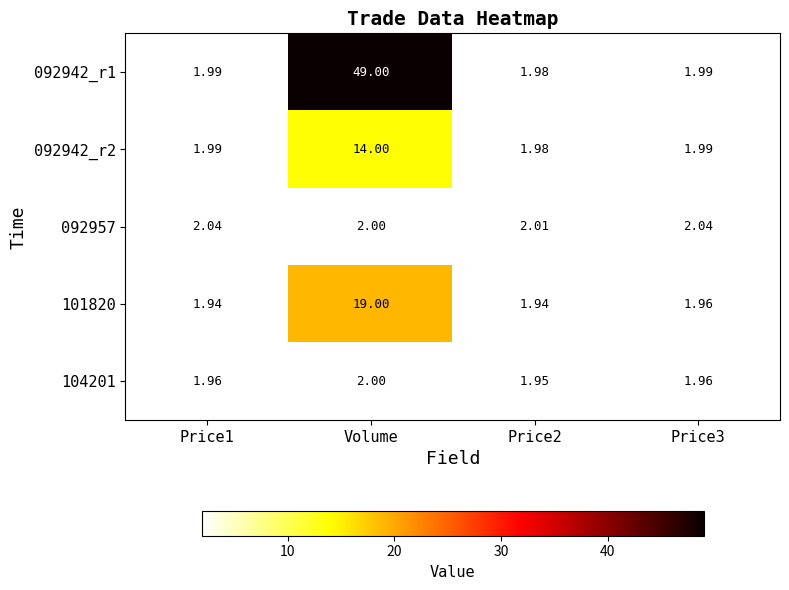

Where is 092957 nearest to the value 2?

Volume